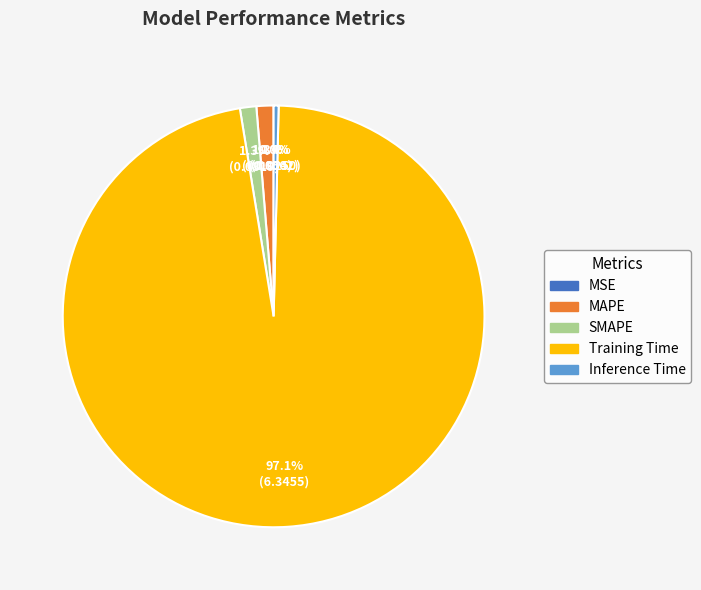

Which slice is the largest?

Training Time